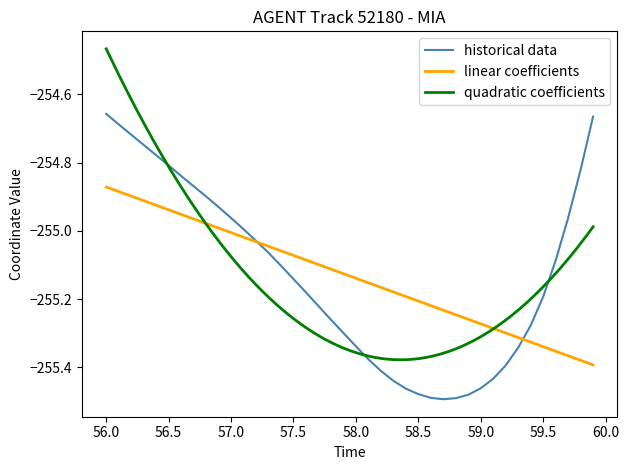

What is the value of the 33rd point from the left?

-255.4